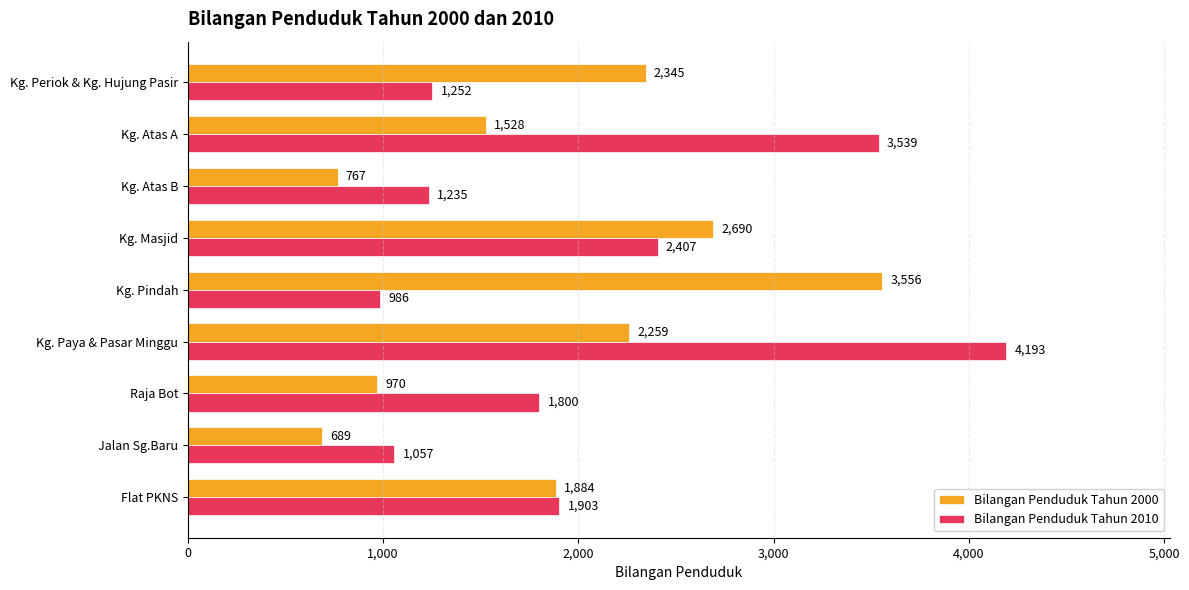

The value of Bilangan Penduduk Tahun 2010 at Kg. Pindah is 986. True or false?

True